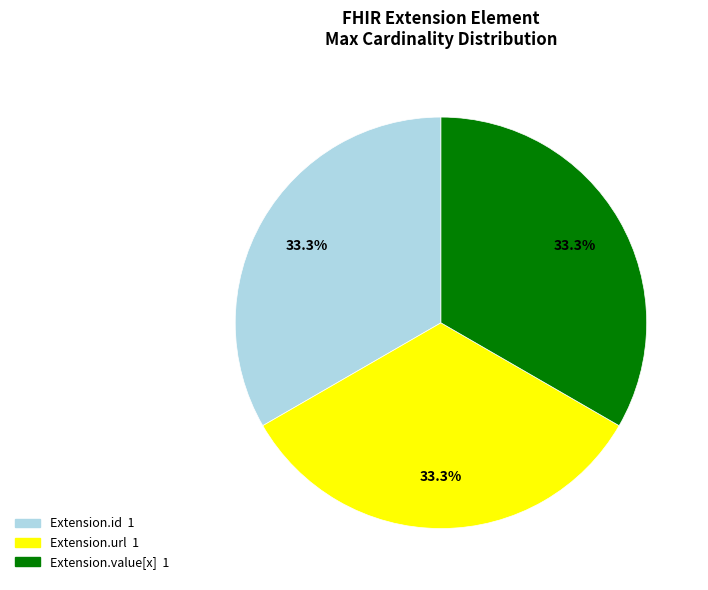

To the nearest percent, what is the difference between the largest and smallest slice percentages?

0%